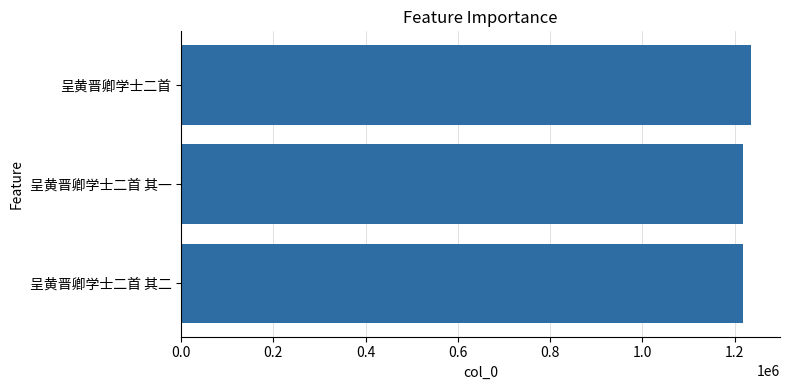

At which label is the value closest to 1227059?

呈黄晋卿学士二首 其二